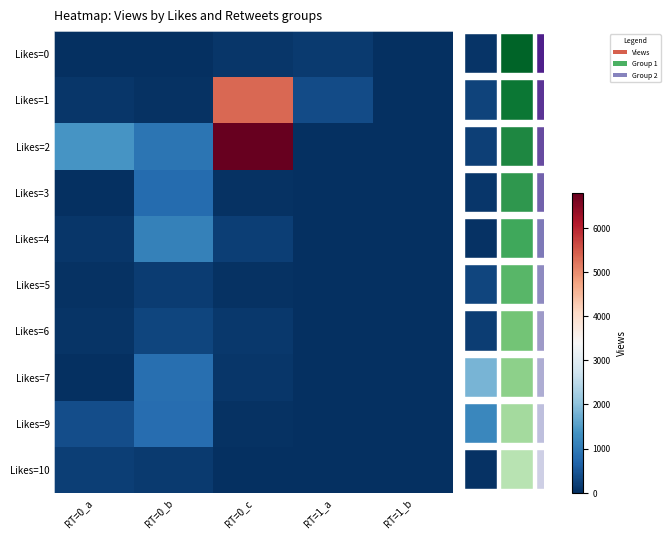

Which series has the widest spread of values?

Likes=2